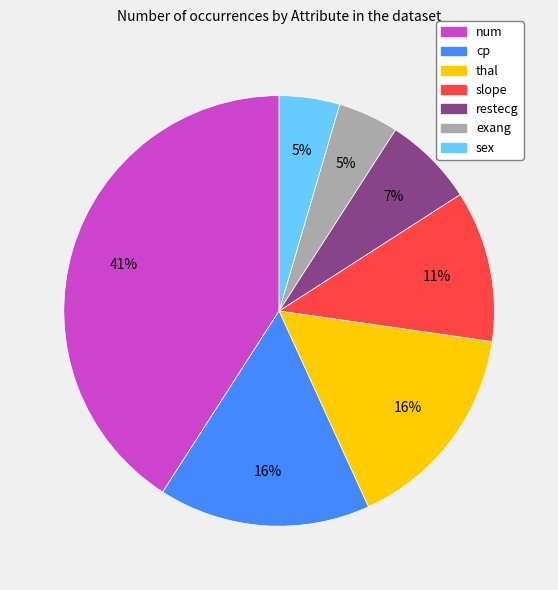

Is it true that sex is 12% of the pie?

False